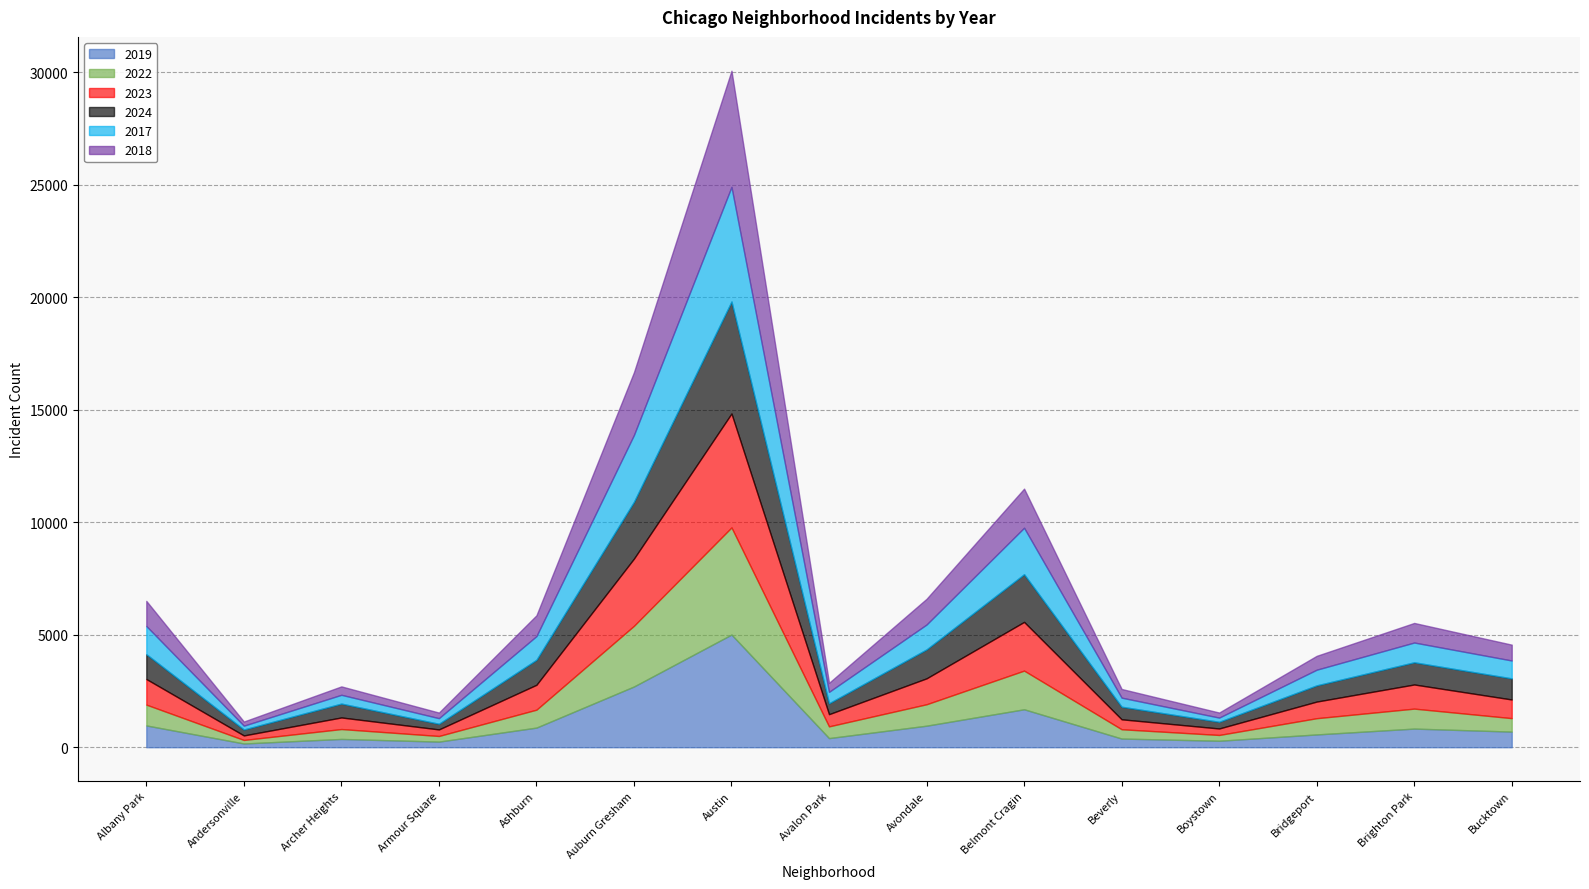

Between Bucktown and Archer Heights, which is larger?

Bucktown